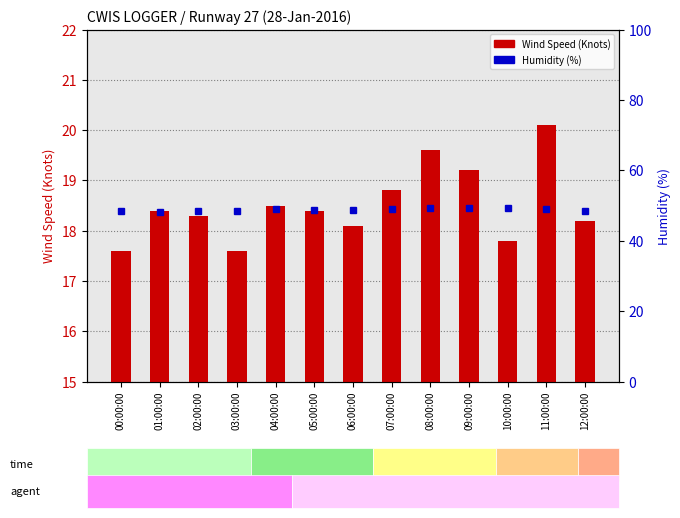

At how many categories does at least one series exceed 41?

13